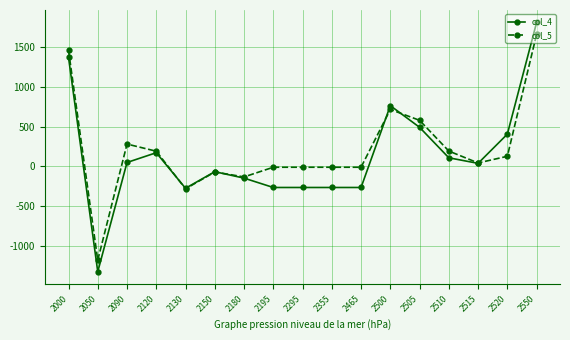

How many negative values does the col_4 series have?

8